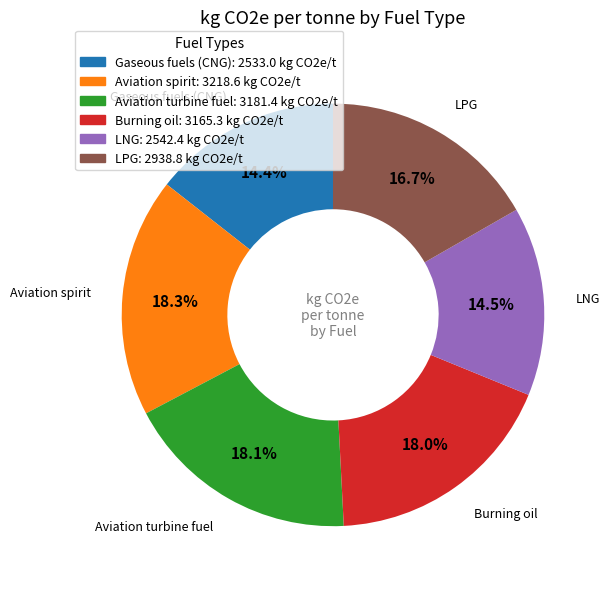

How much of the chart is everything except Gaseous fuels (CNG): 2533.0 kg CO2e/t?

85.6%